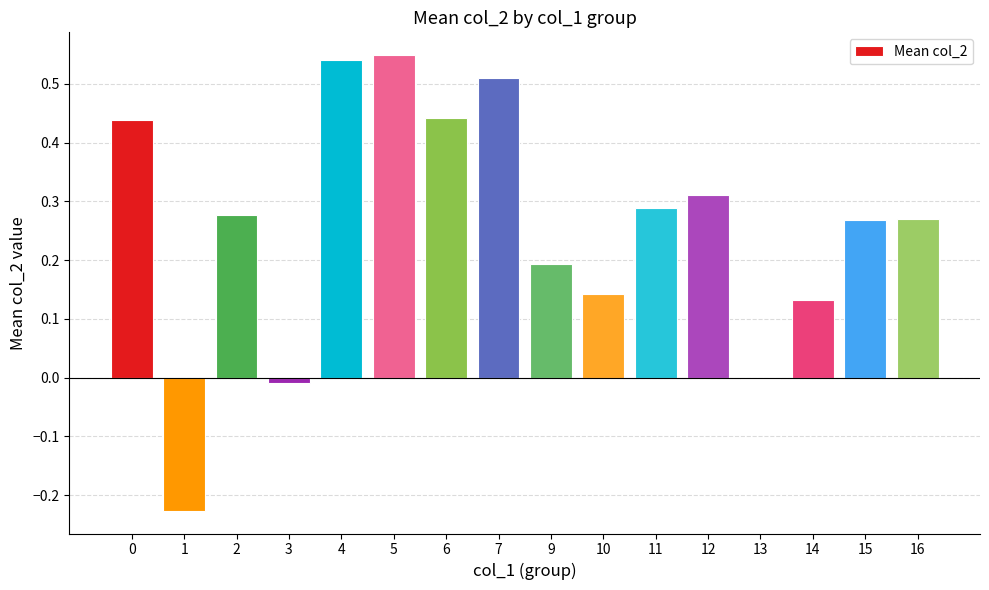

What is the sum of the values at 12 and 5?

0.9